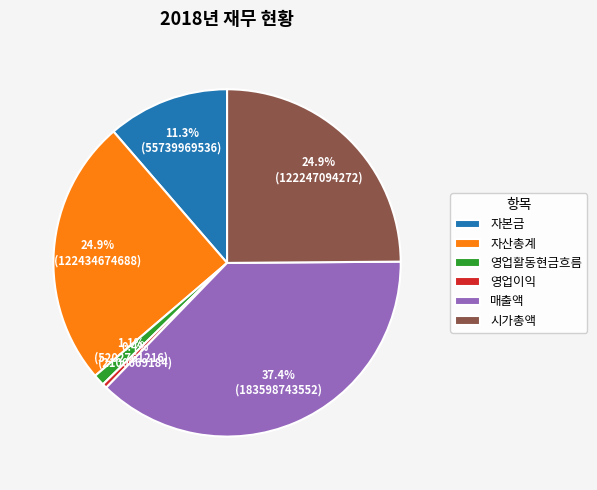

What percentage is NOT represented by 영업이익?

99.6%